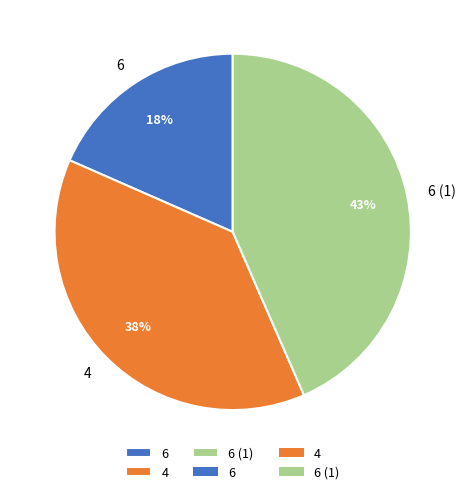

Which slice is the largest?

6 (1)